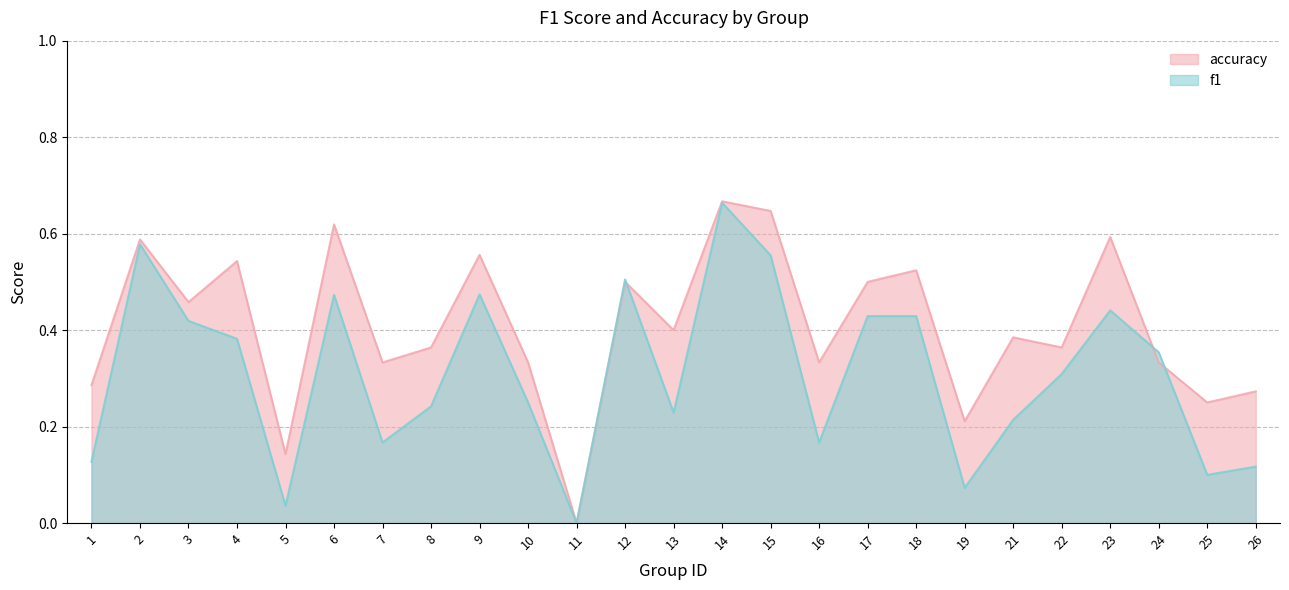

The accuracy series shows 0.3 at 24. True or false?

True